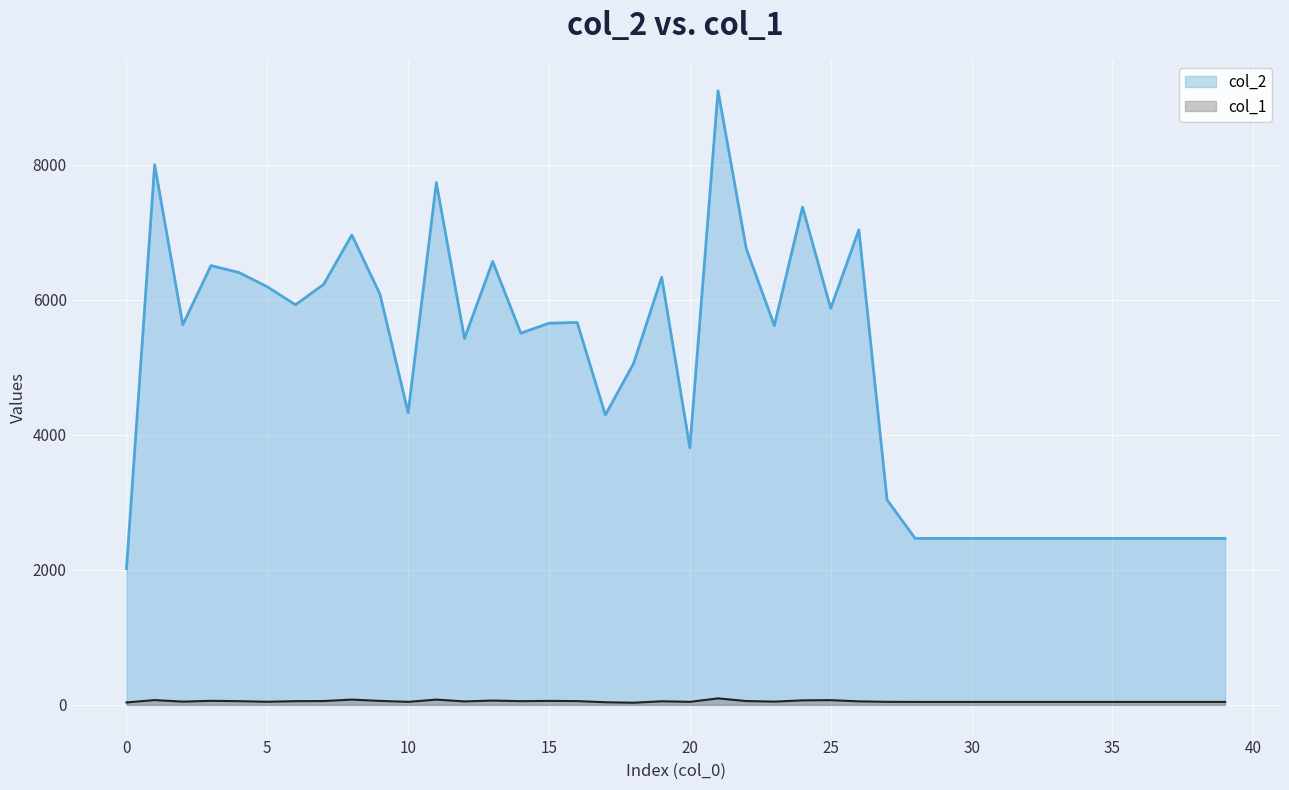

What is the minimum value for col_1?

32